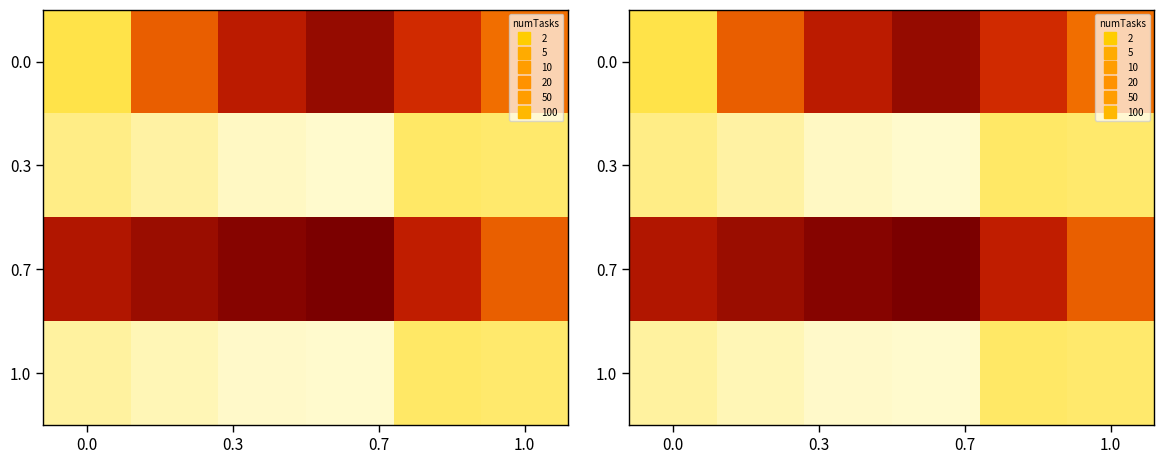

What is the total value across all series at 0.0?

1.1